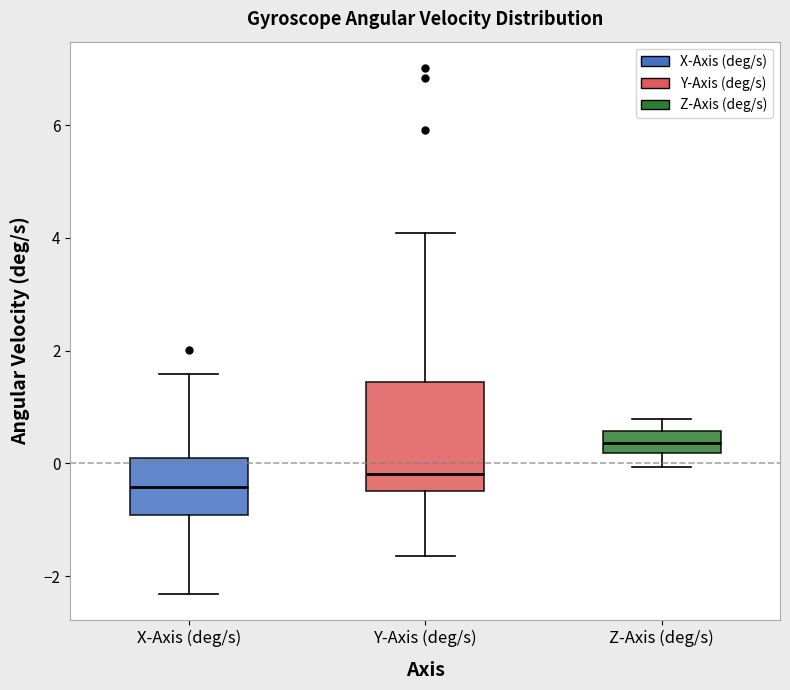

Reading left to right, read every box against the y-axis: the position of its median line, the range the box covers, and the ends of its whiskers. The values are not printed on the chart, so give them approximately, as read against the axis.

X-Axis (deg/s): median -0.4, box -1.0 to 0.0, whiskers -2.4 to 1.6
Y-Axis (deg/s): median -0.2, box -0.4 to 1.4, whiskers -1.6 to 4.0
Z-Axis (deg/s): median 0.4, box 0.2 to 0.6, whiskers 0.0 to 0.8